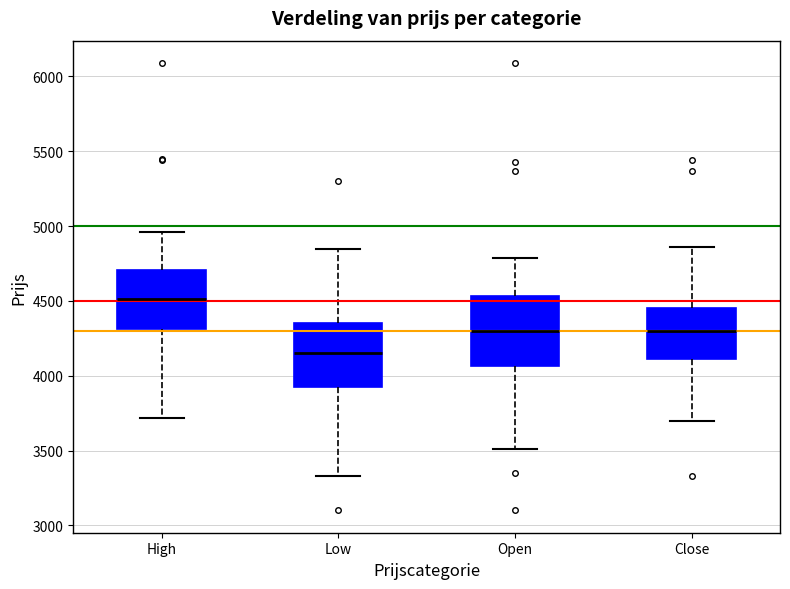

Reading left to right, read every box against the y-axis: the position of its median line, the range the box covers, and the ends of its whiskers. The values are not printed on the chart, so give them approximately, as read against the axis.

High: median 4500, box 4300 to 4700, whiskers 3700 to 4950
Low: median 4150, box 3950 to 4350, whiskers 3350 to 4850
Open: median 4300, box 4050 to 4550, whiskers 3500 to 4800
Close: median 4300, box 4100 to 4450, whiskers 3700 to 4850